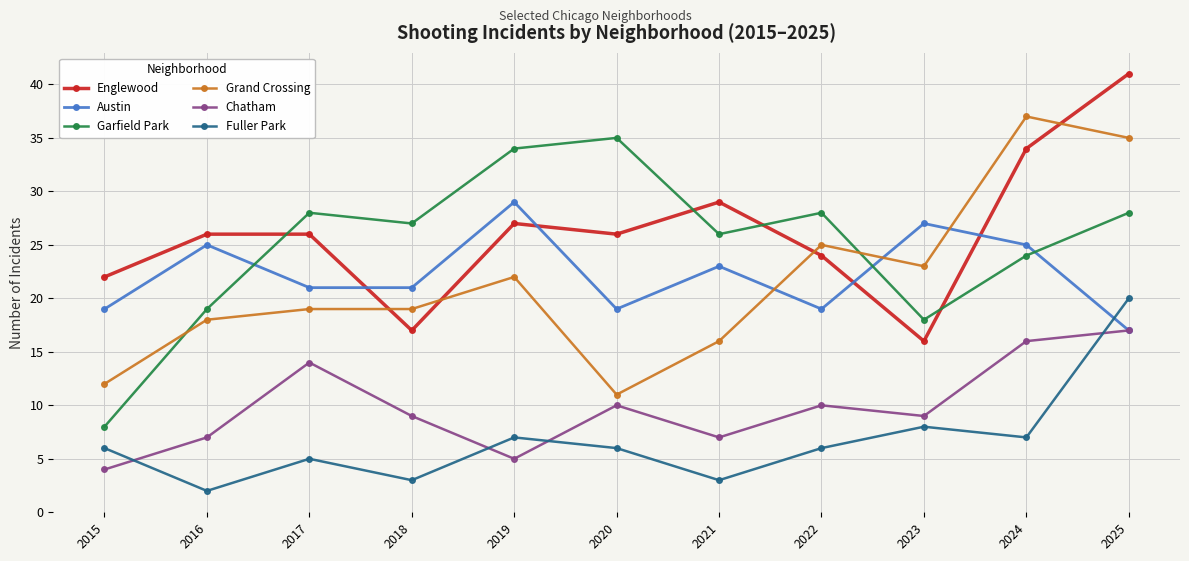

What is the value of the Englewood point at the 6th from the left?

26